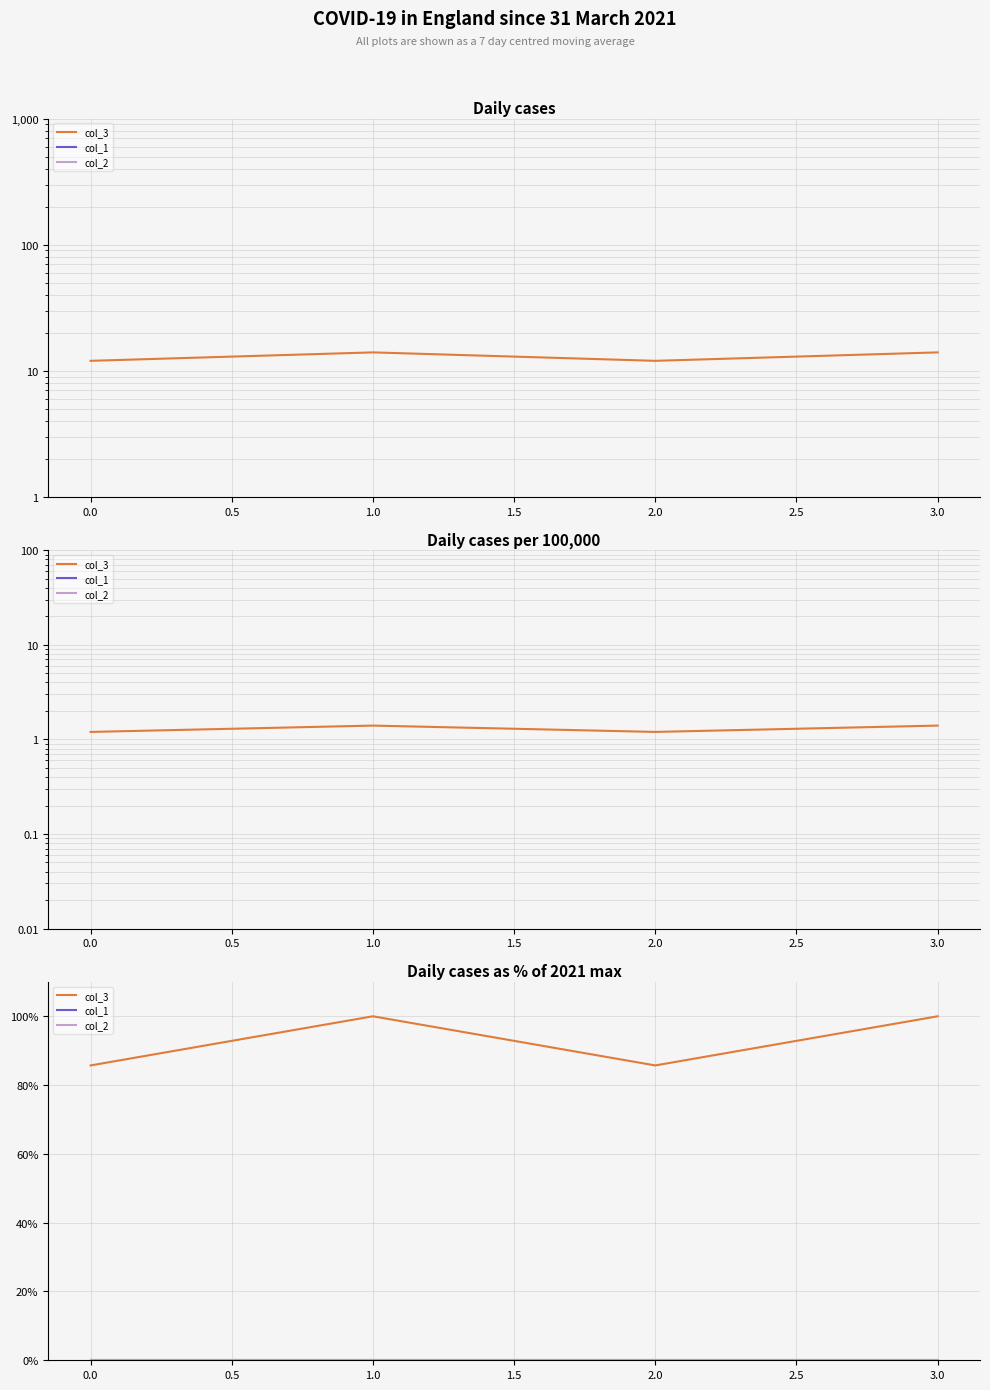

Is the value of col_2 at 2.0 greater than the value of col_3 at 0.0?

No